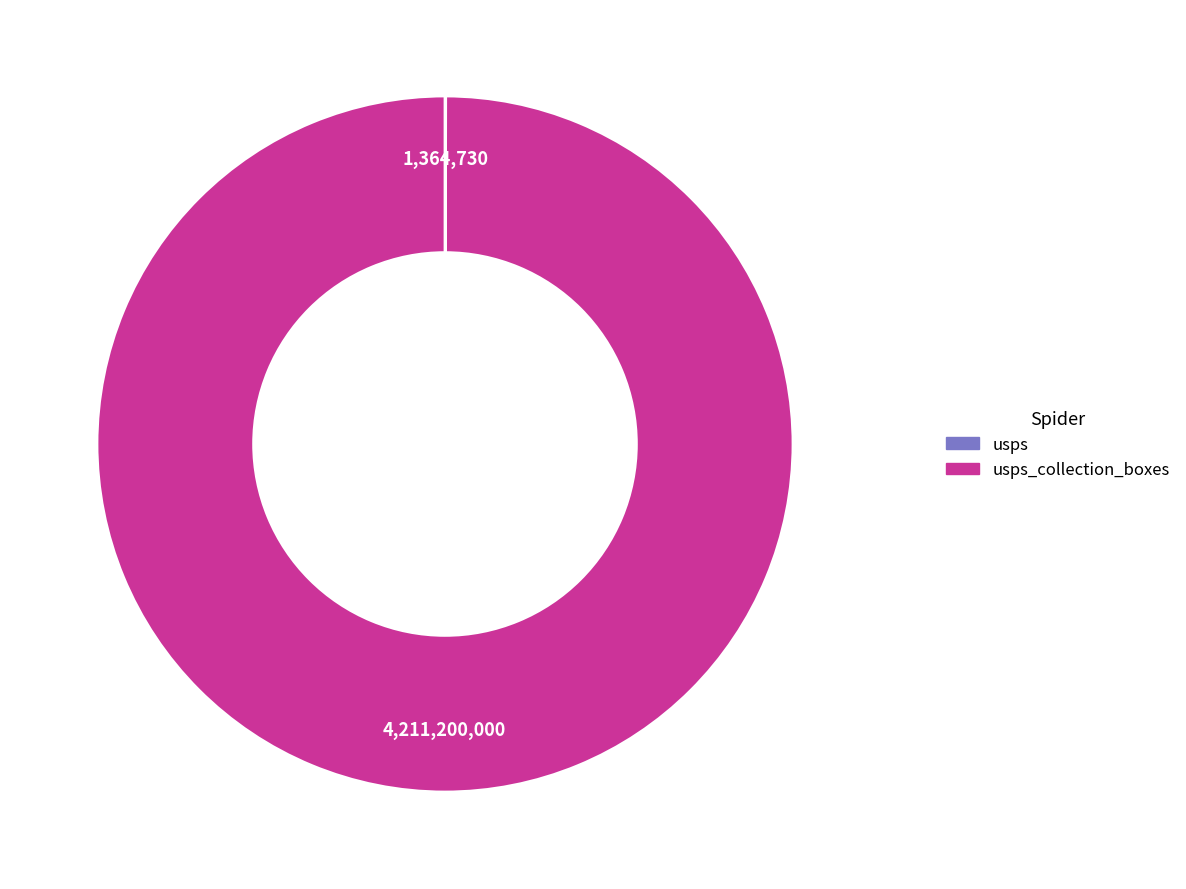

Is there any slice that represents more than half of the pie?

Yes